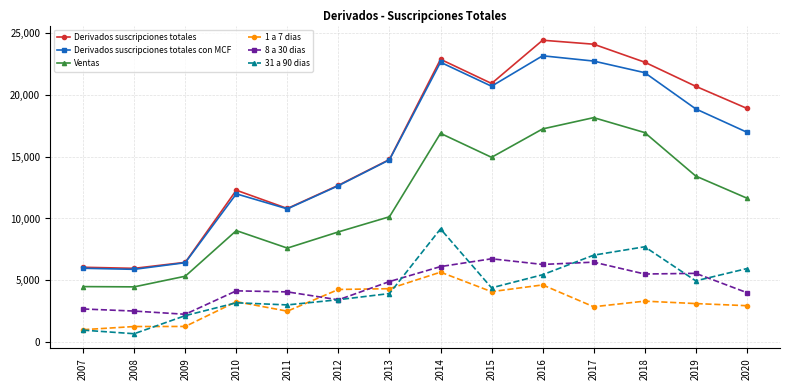

At which label is Ventas closest to 11313?

2020